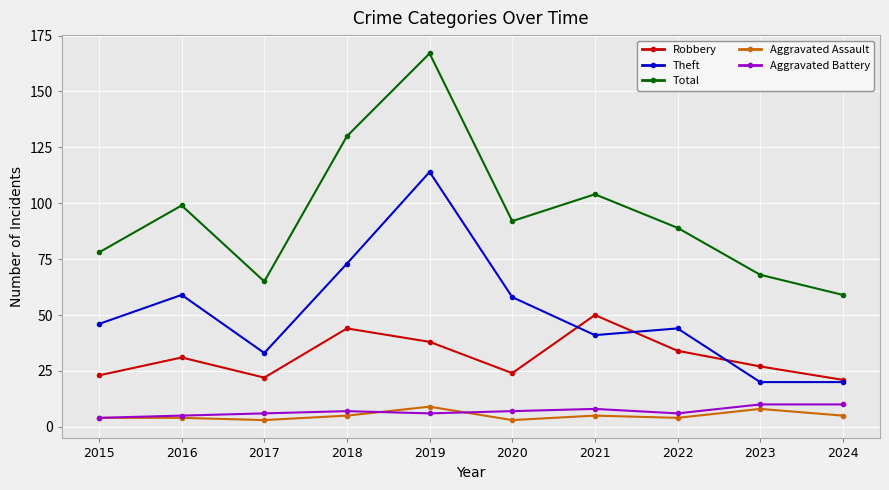

What are all the series names shown in the legend?

Robbery, Theft, Total, Aggravated Assault, Aggravated Battery